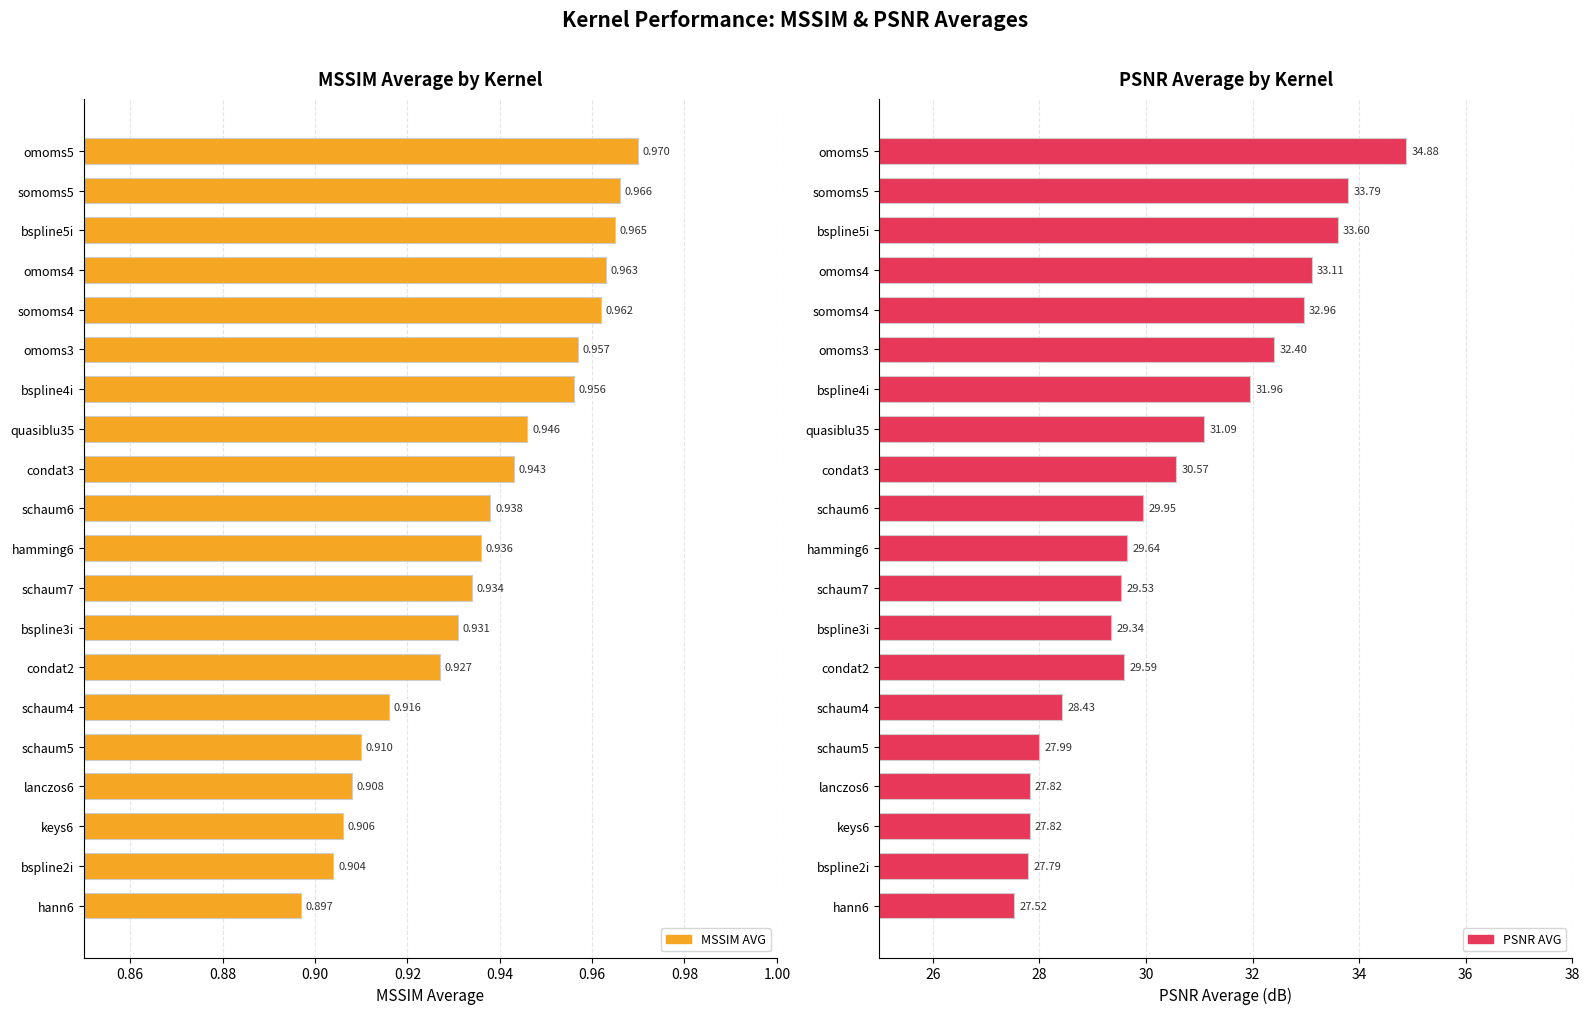

What are all the series names shown in the legend?

MSSIM AVG, PSNR AVG